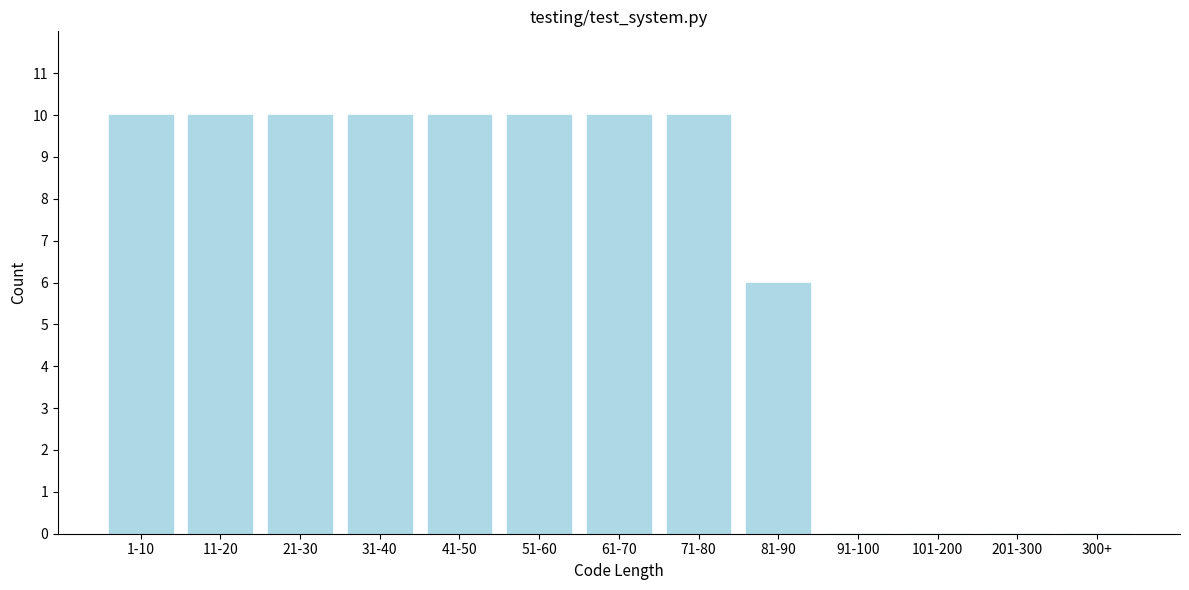

Reading left to right, what are all the values shown in this chart?

1-10=10	11-20=10	21-30=10	31-40=10	41-50=10	51-60=10	61-70=10	71-80=10	81-90=6	91-100=0	101-200=0	201-300=0	300+=0